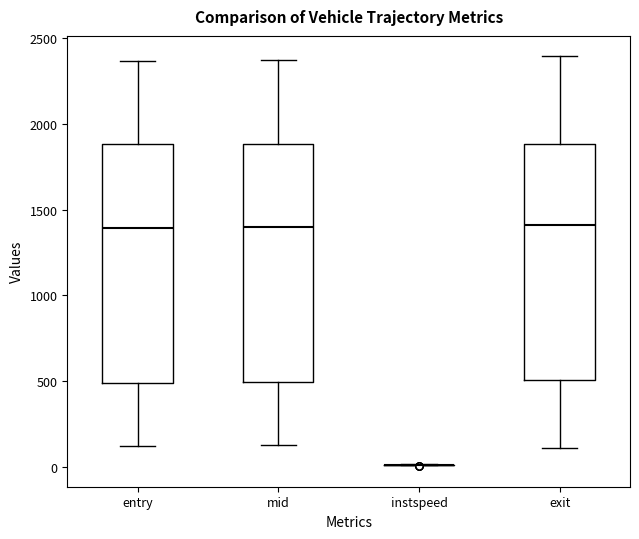

Reading left to right, read every box against the y-axis: the position of its median line, the range the box covers, and the ends of its whiskers. The values are not printed on the chart, so give them approximately, as read against the axis.

entry: median 1400, box 500 to 1900, whiskers 100 to 2350
mid: median 1400, box 500 to 1900, whiskers 150 to 2350
instspeed: box collapsed to a line at 0, whiskers 0 to 0
exit: median 1400, box 500 to 1900, whiskers 100 to 2400